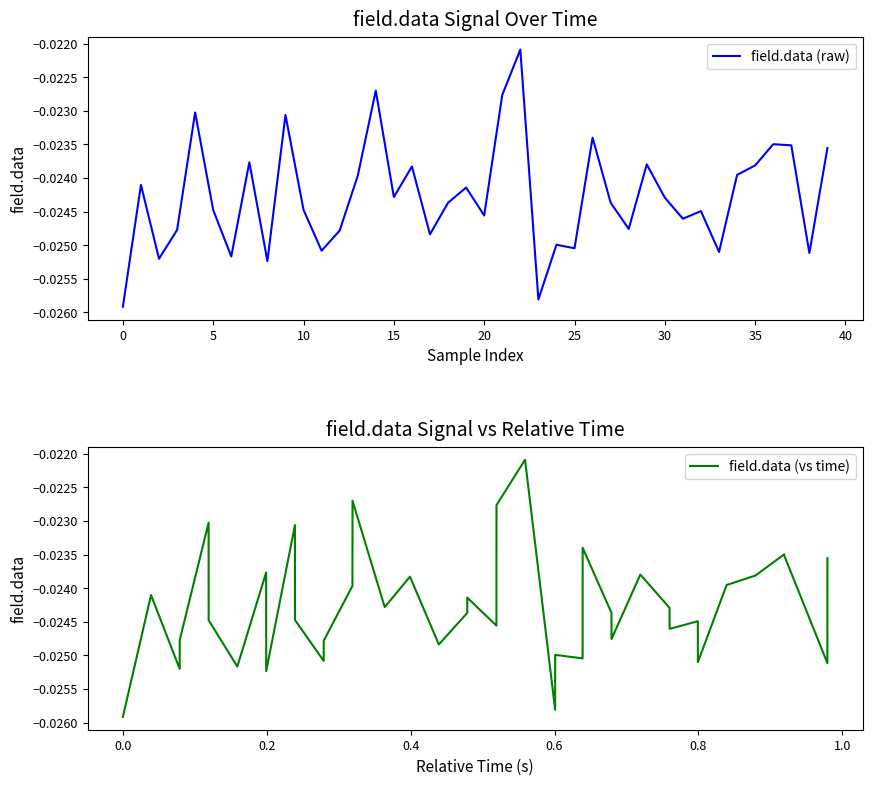

True or false: field.data (vs time) and field.data (raw) intersect in this chart.

False